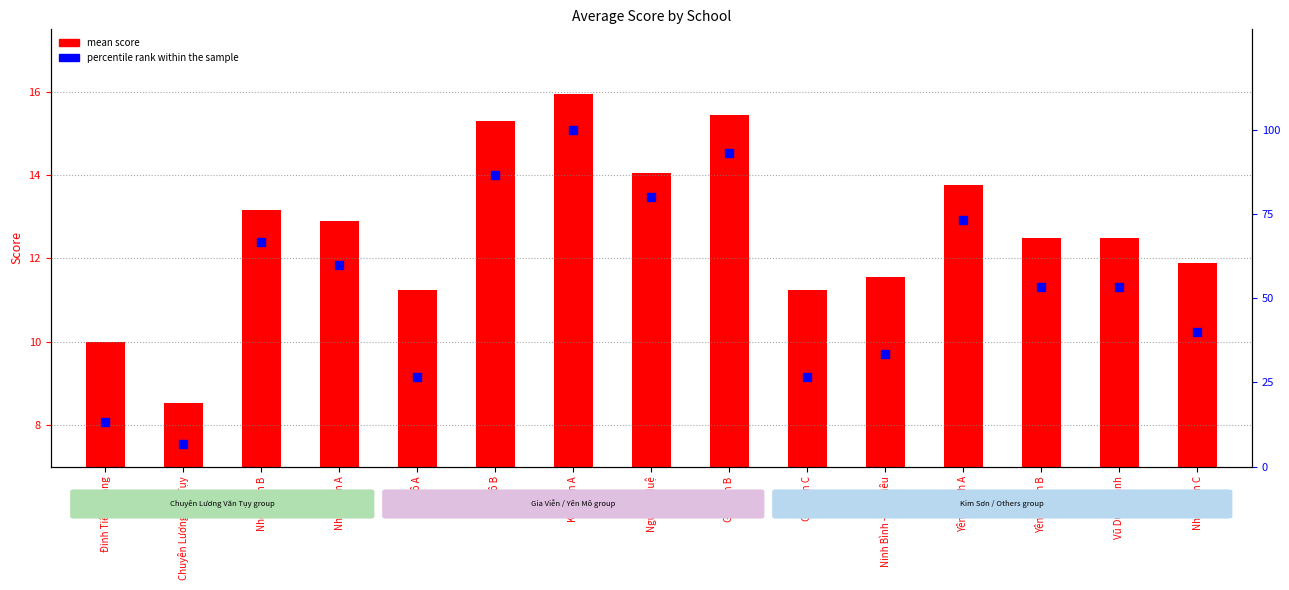

Is the value of percentile rank within the sample at Gia Viễn B greater than the value of mean score at Kim Sơn A?

Yes